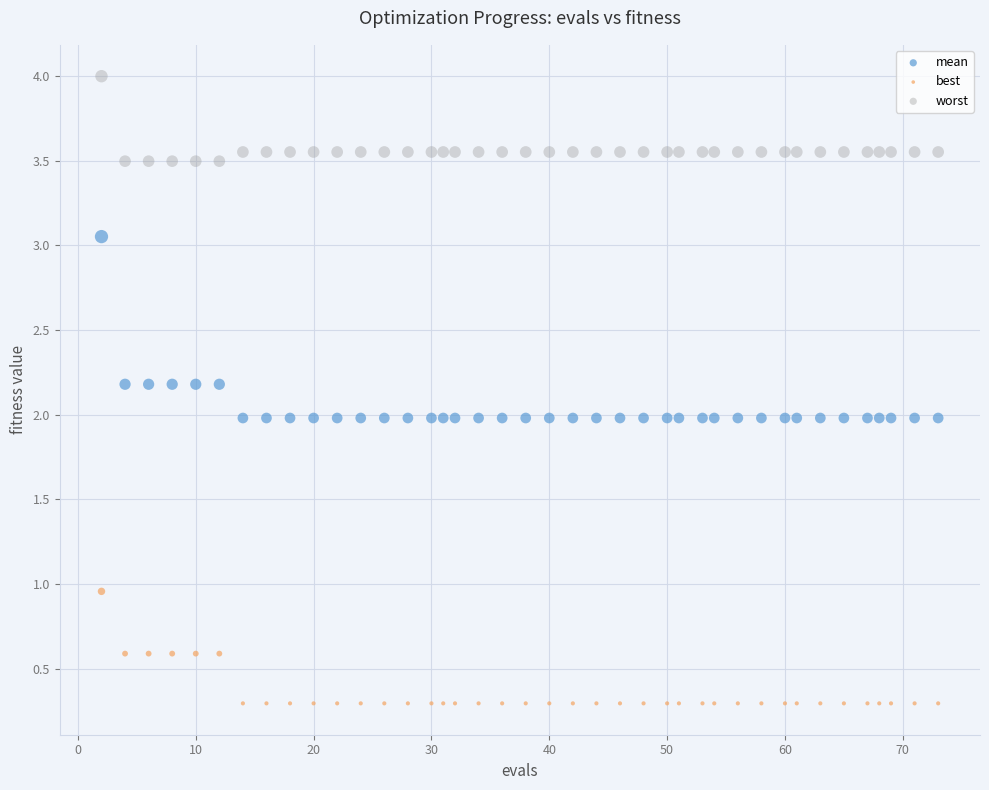

Which series reaches the minimum Y coordinate?

best